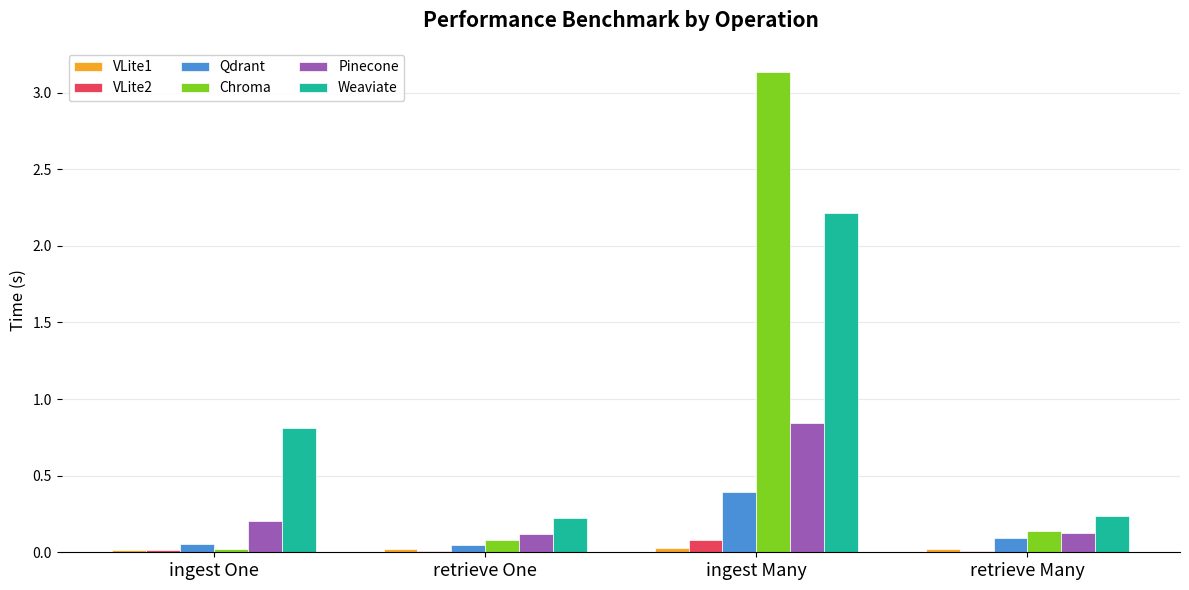

Is the value of Weaviate at ingest One greater than the value of Qdrant at ingest Many?

Yes